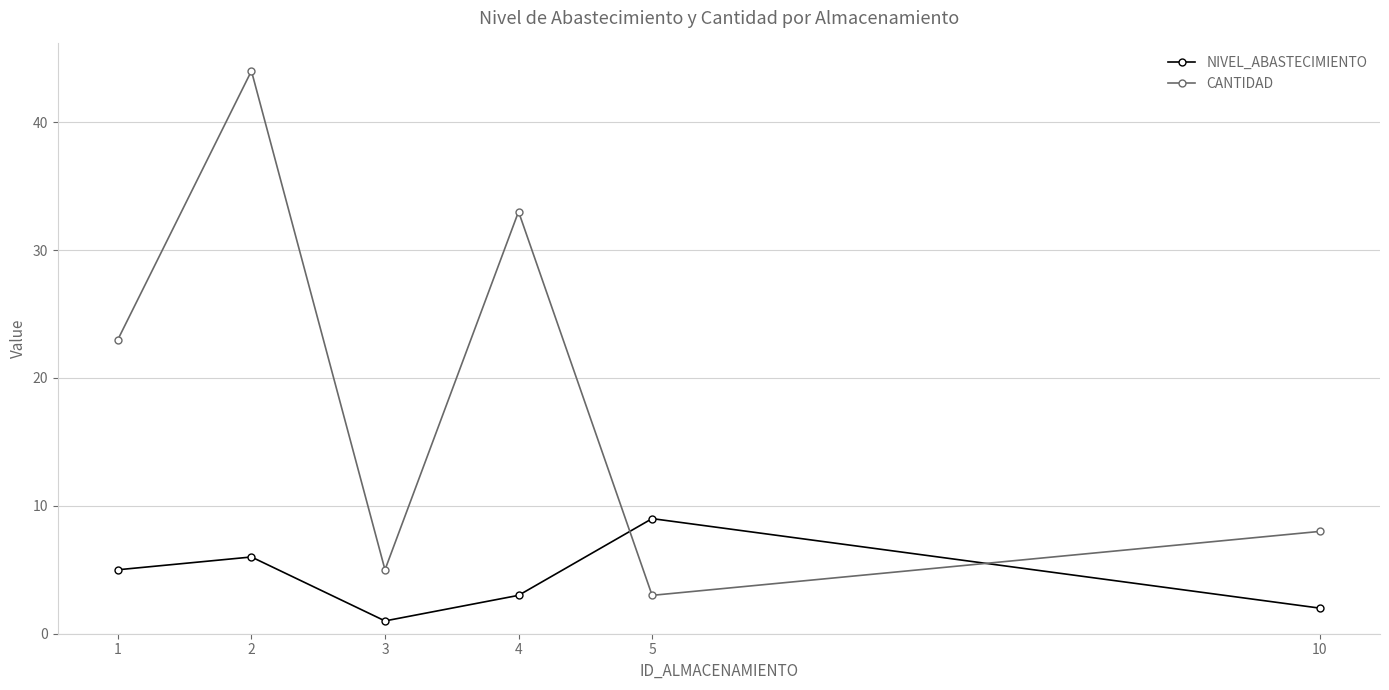

What is the maximum value shown in the chart?

44